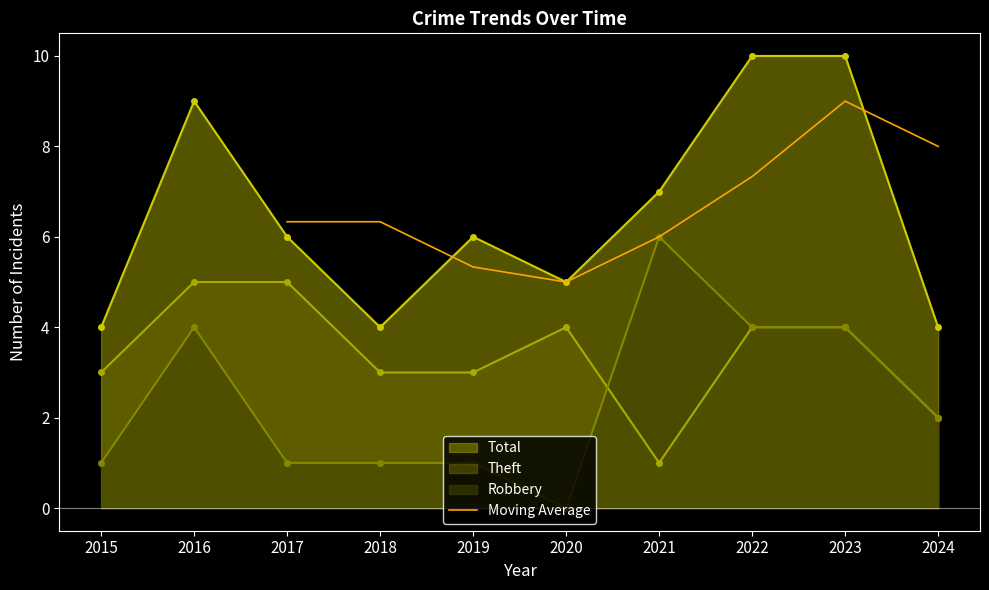

Where is Moving Average nearest to the value 7?

2022